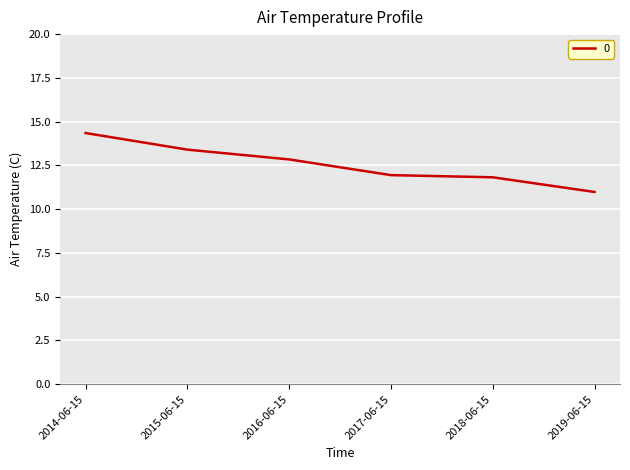

What is the sum of the values at 2016-06-15 and 2017-06-15?

24.8